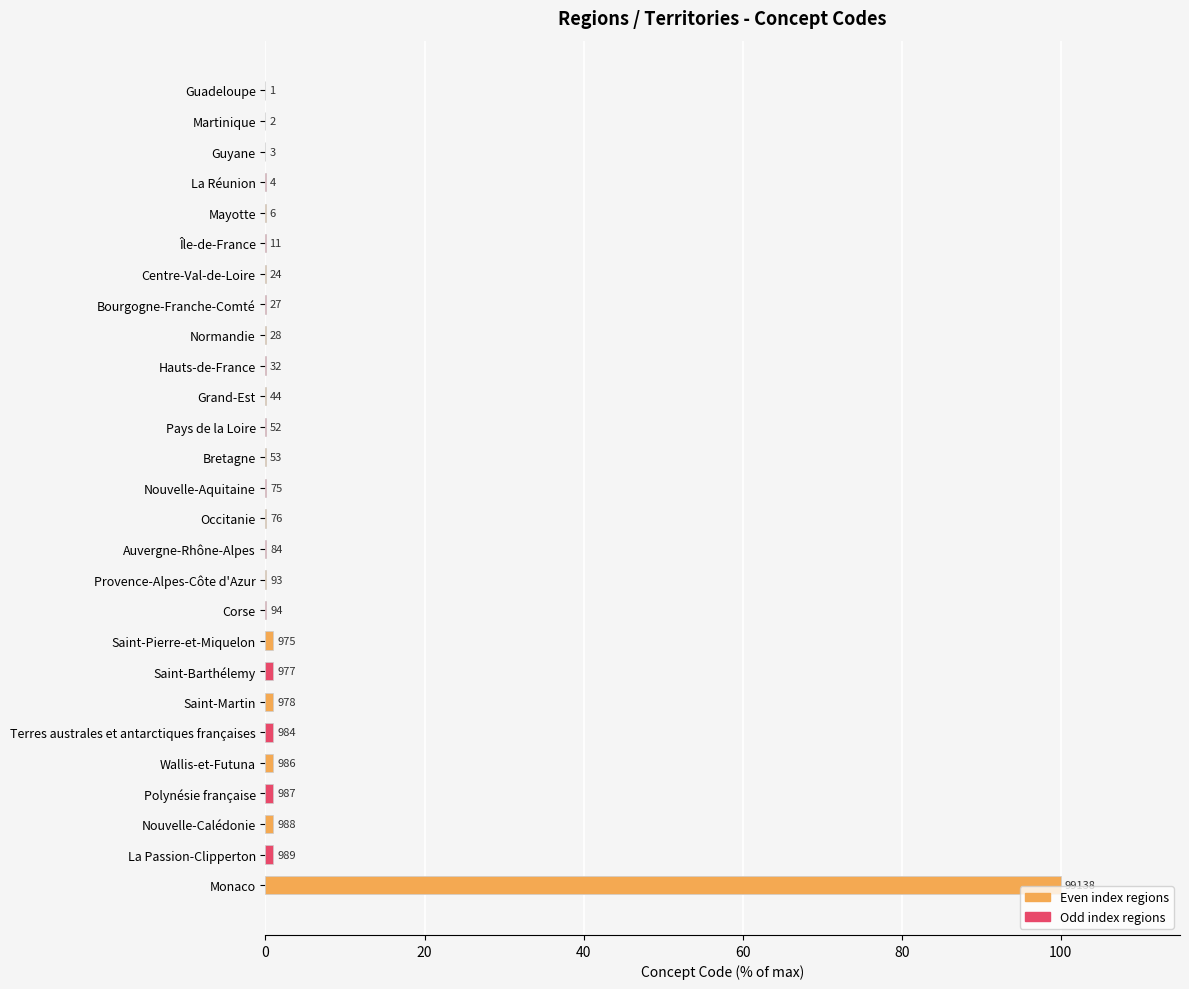

Count the number of data series in this chart.

1